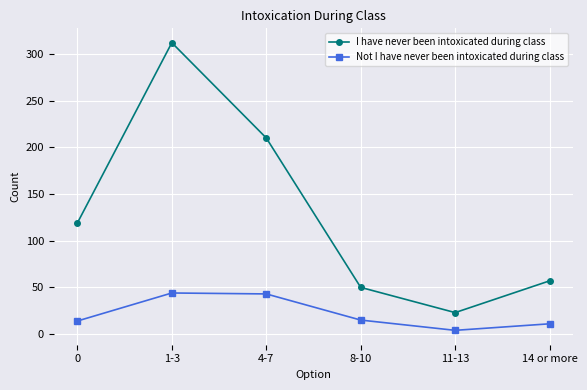

Between 11-13 and 14 or more, which series saw the biggest shift?

I have never been intoxicated during class